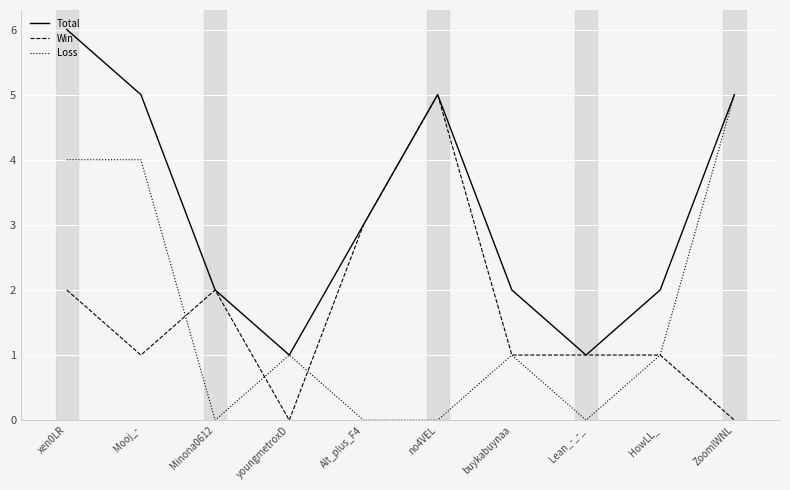

Is it true that Total equals 3 at buykabuynaa?

False